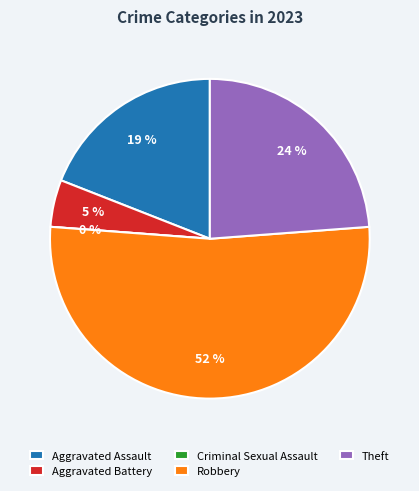

To the nearest percent, what is the difference between the Criminal Sexual Assault and Robbery slice percentages?

52%